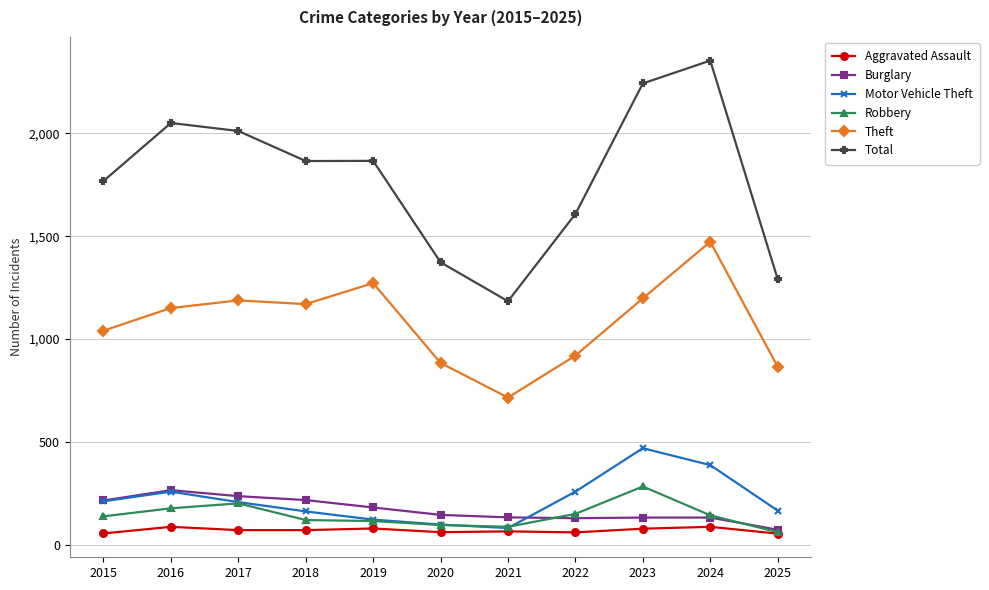

What is the value of the Aggravated Assault point at the 6th from the left?

62